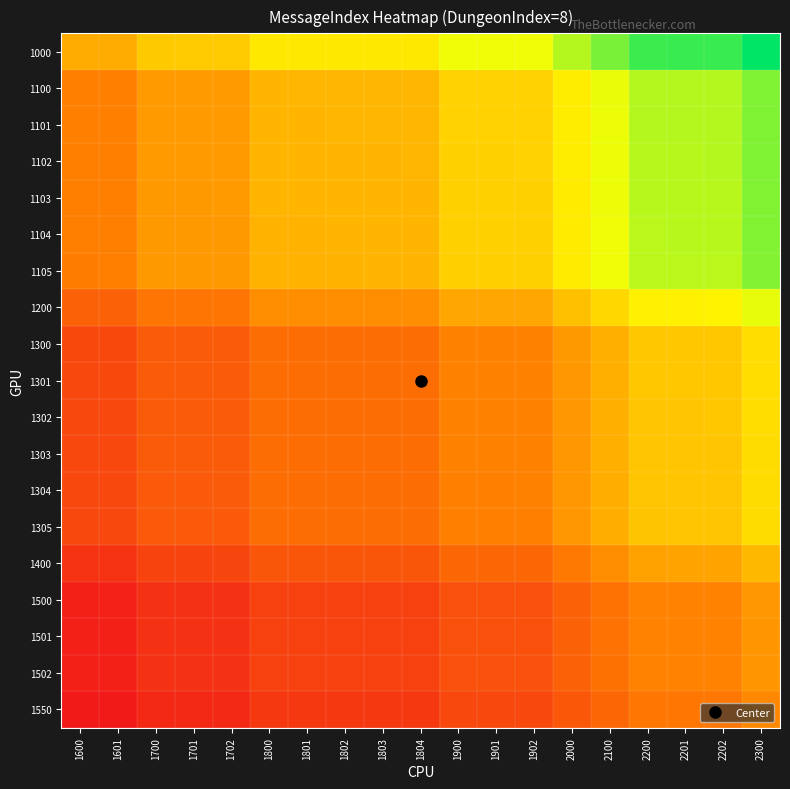

Rank the series at 2300 from highest to lowest value.

1000, 1100, 1101, 1102, 1103, 1104, 1105, 1200, 1300, 1301, 1302, 1303, 1304, 1305, 1400, 1500, 1501, 1502, 1550